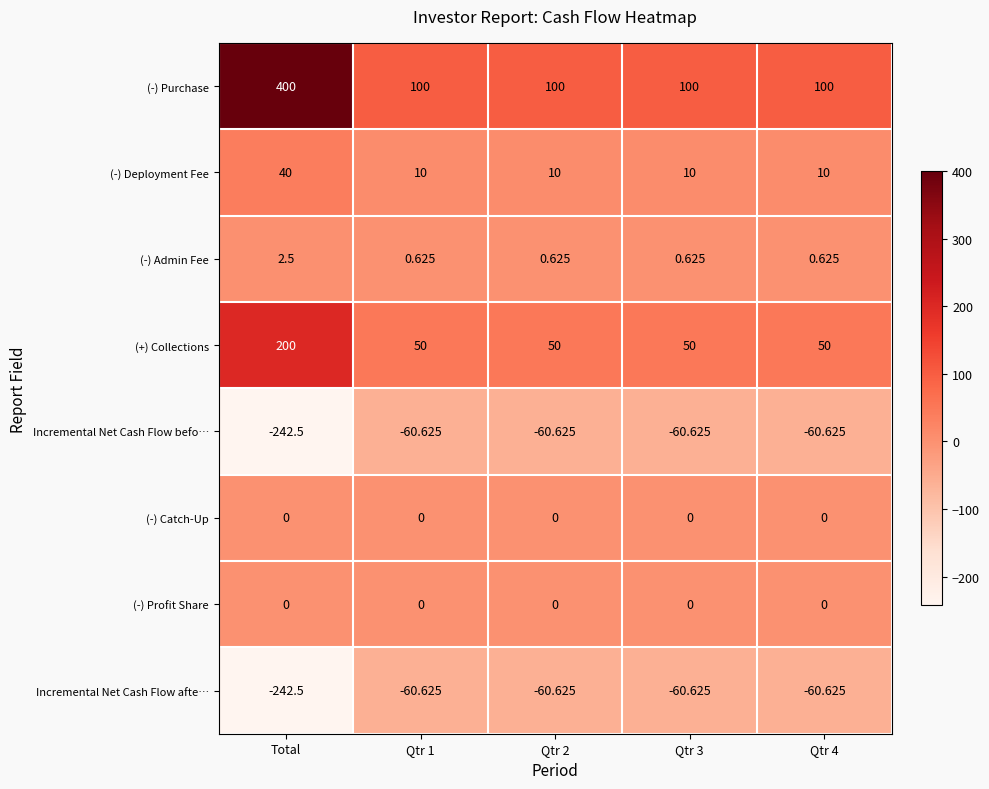

What is the total value across all series at Qtr 2?

39.4